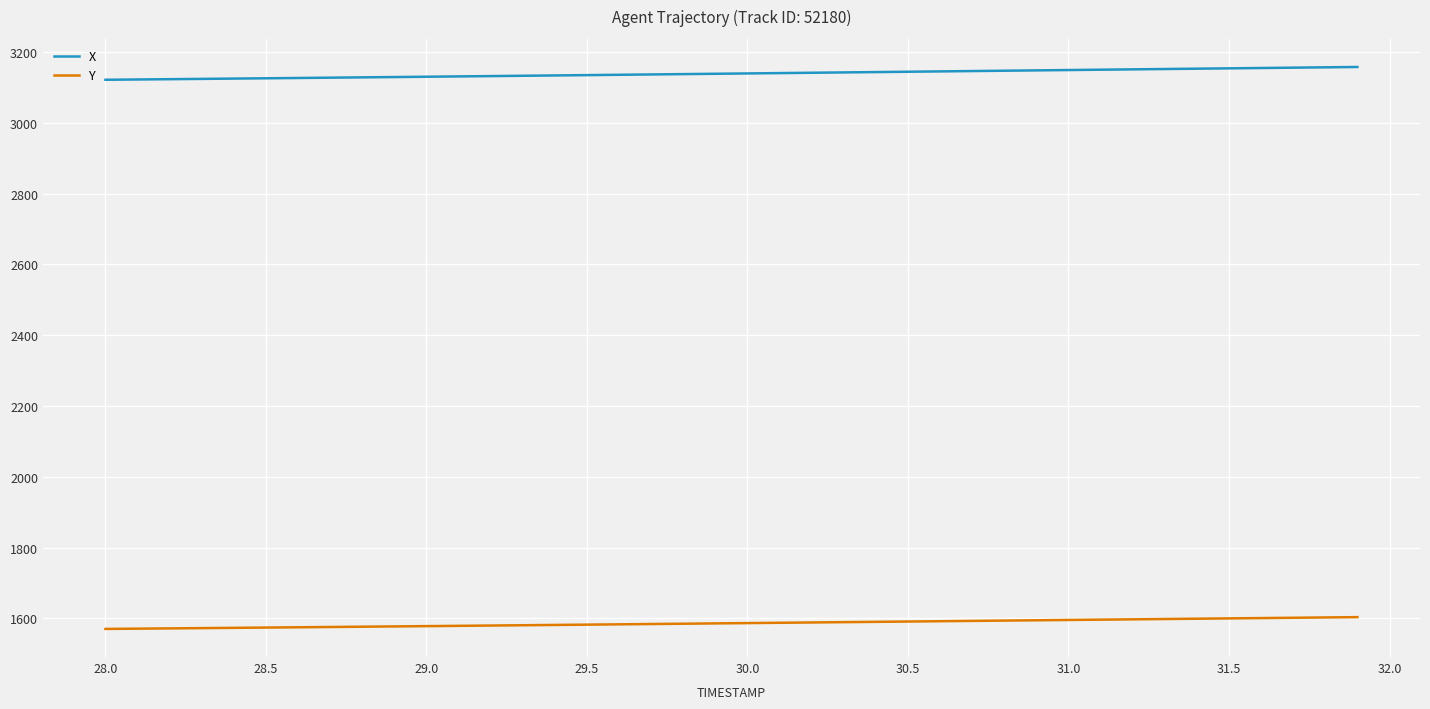

At how many categories does at least one series exceed 2286?

40